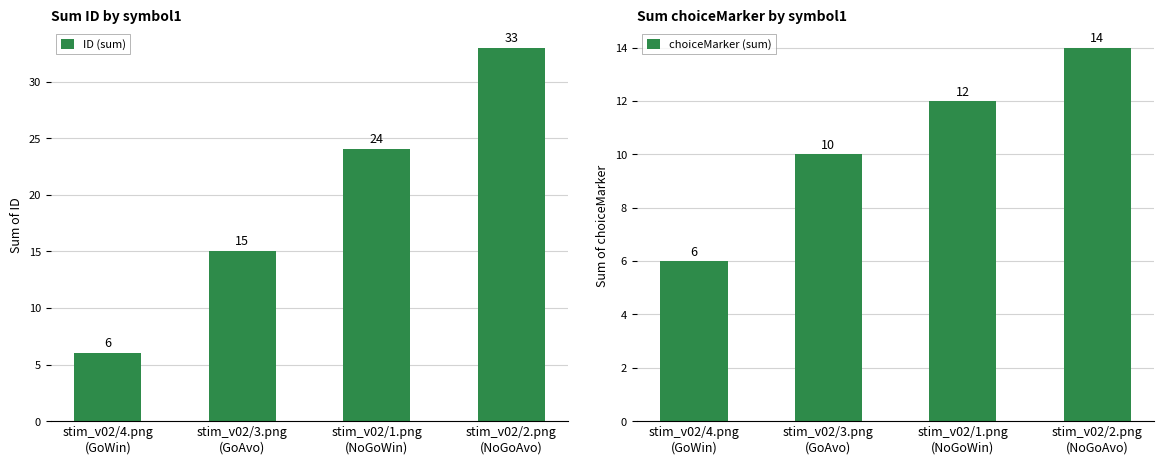

Rank the series by their maximum value, from lowest to highest.

choiceMarker (sum), ID (sum)